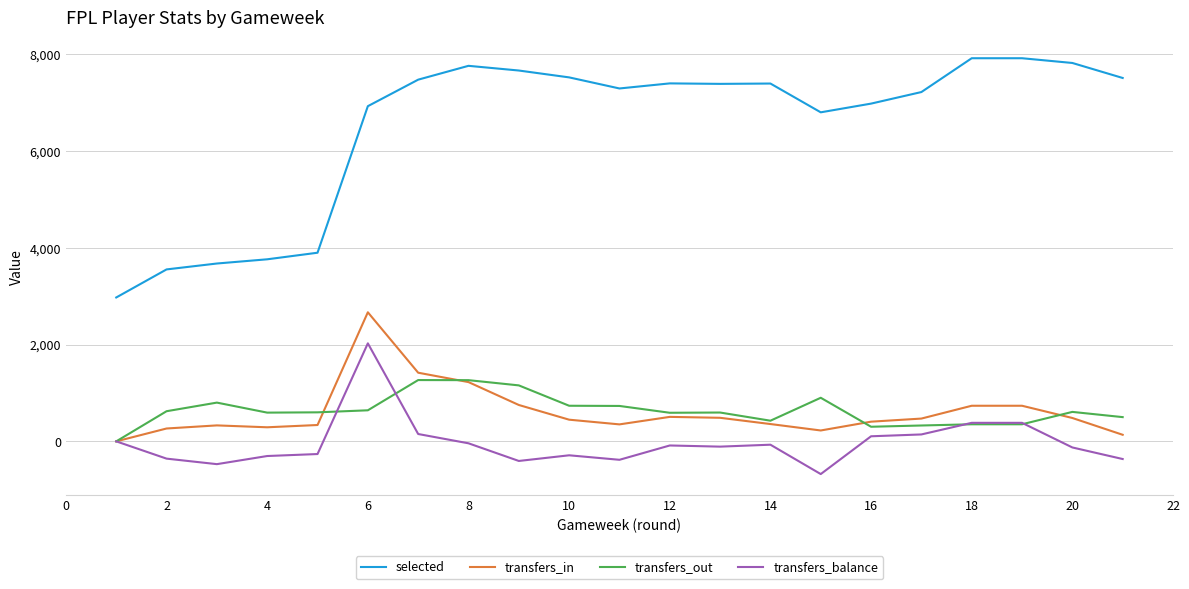

Which series has the largest total across all categories?

selected